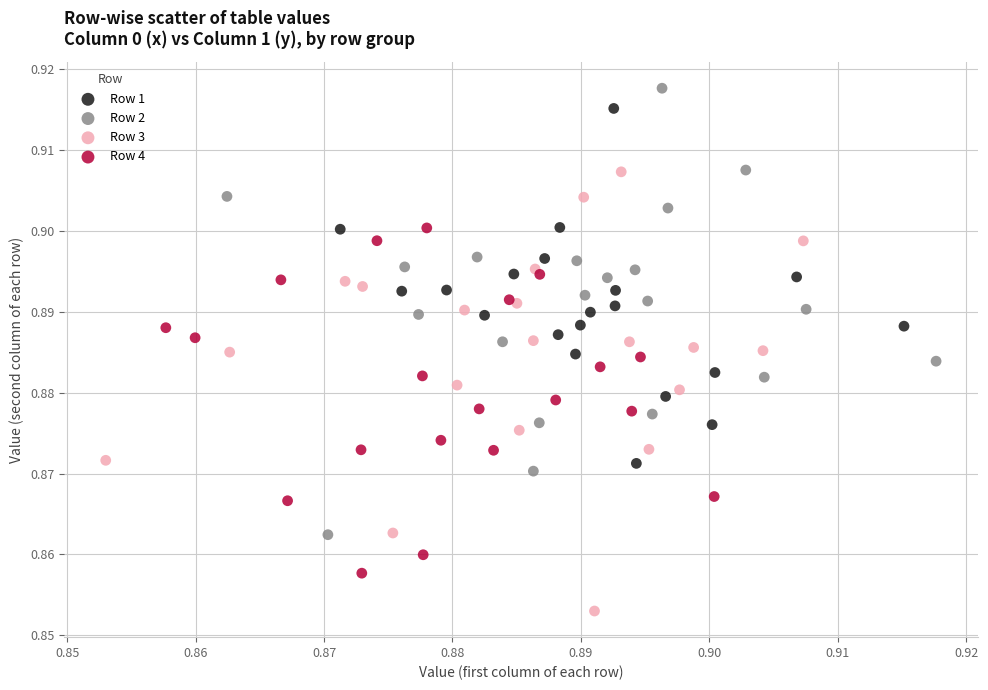

Which series reaches the minimum Y coordinate?

Row 3